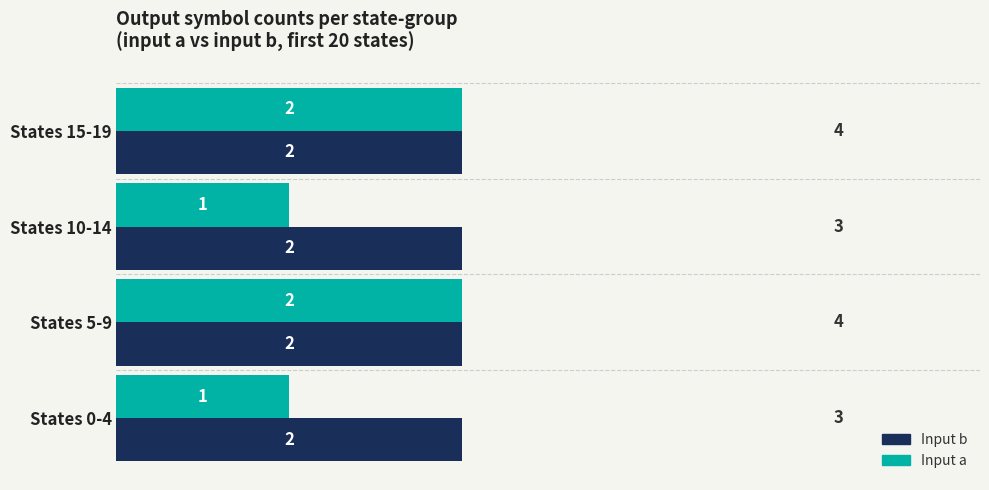

What is the total value across all series at States 10-14?

3